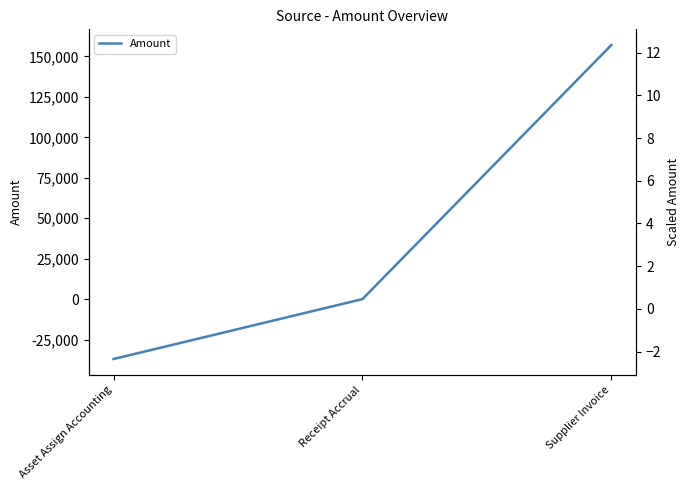

What is the change in value from Asset Assign Accounting to Receipt Accrual?

+37038.6